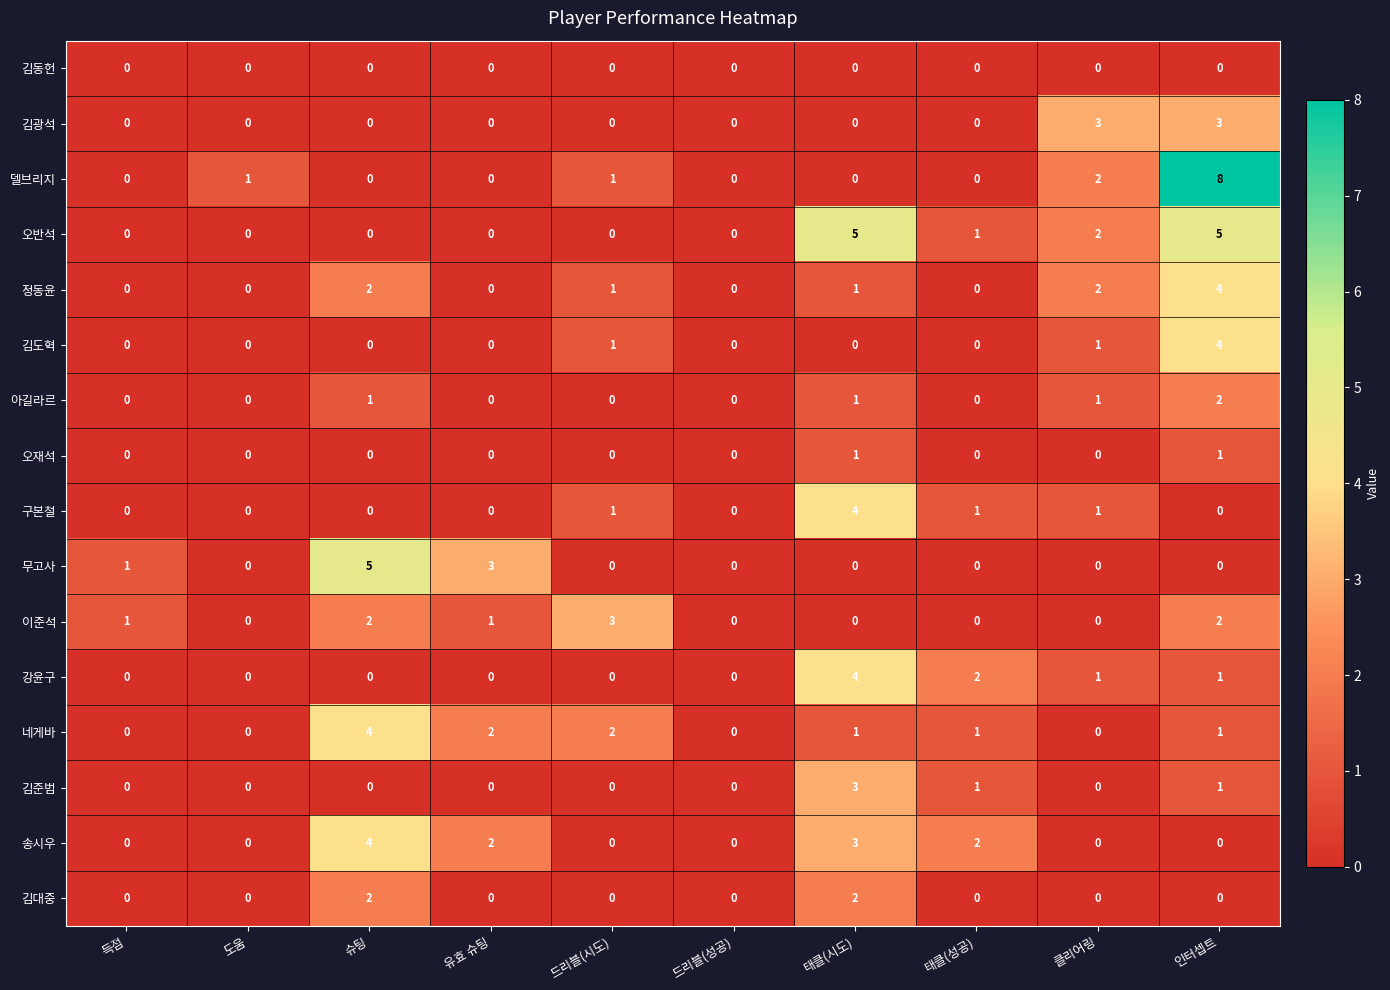

How many series are shown in this chart?

16